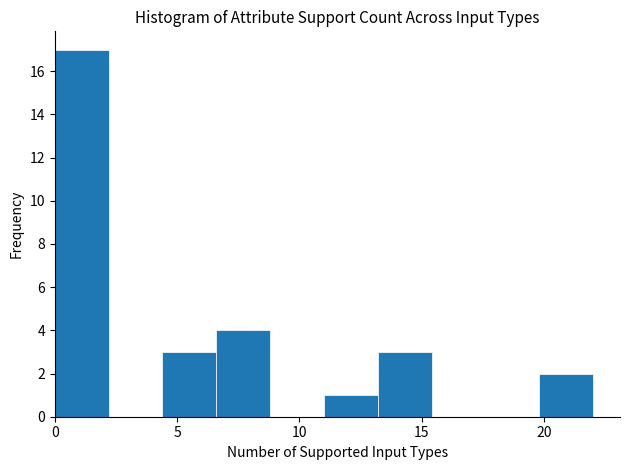

Over which range of the x-axis is the bar tallest?

0.0 to 2.2